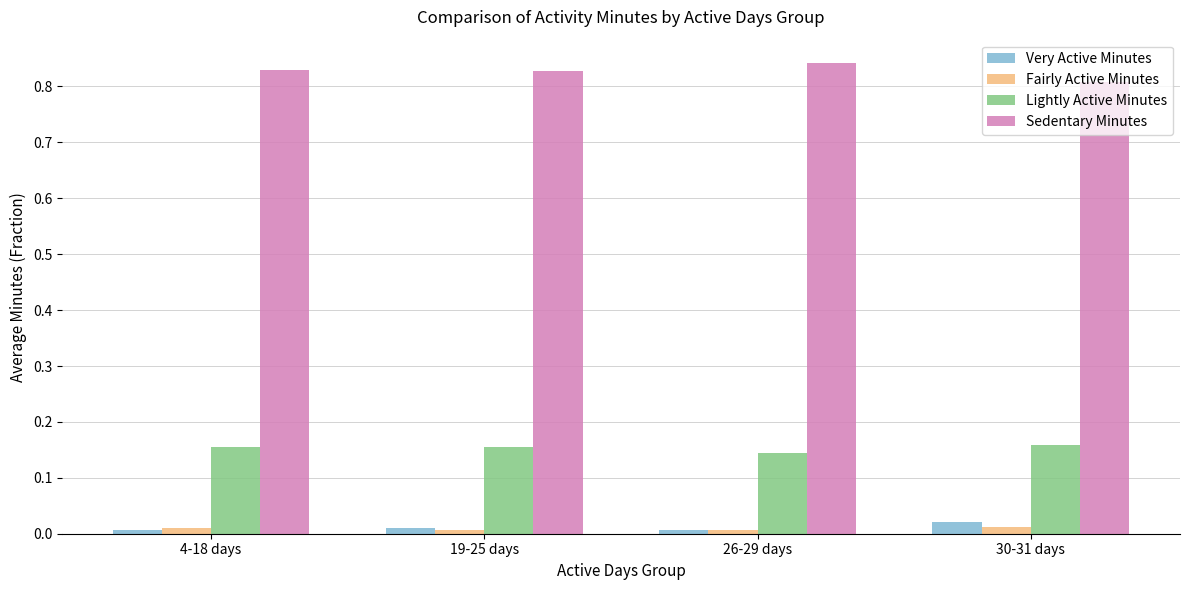

The Fairly Active Minutes series shows 0.0 at 4-18 days. True or false?

True